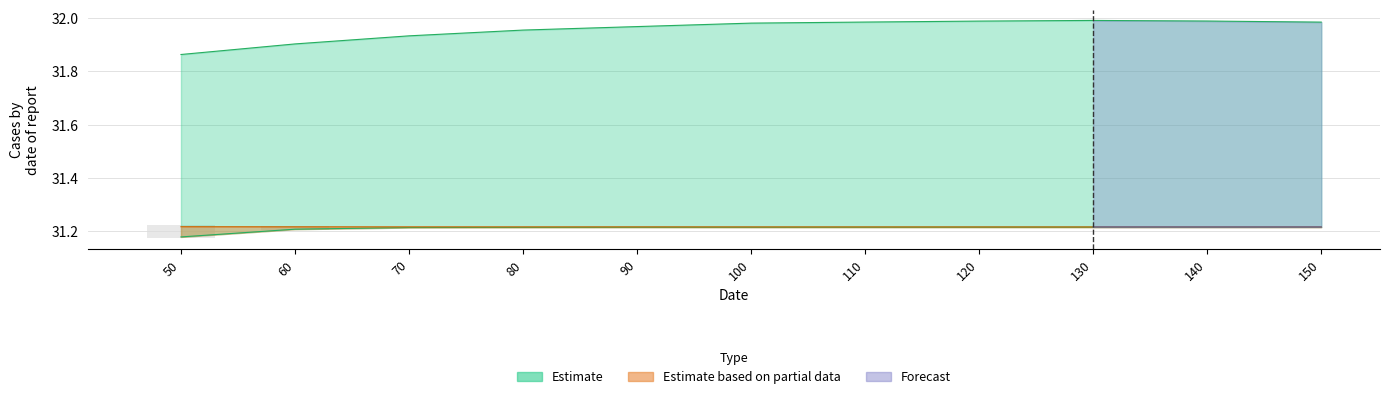

Reading left to right, transcribe all the data shown in this chart.

col_0: 31.9	31.9	31.9	32.0	32.0	32.0	32.0	32.0	32.0	32.0	32.0
col_1: 31.2	31.2	31.2	31.2	31.2	31.2	31.2	31.2	31.2	31.2	31.2
col_2: 31.2	31.2	31.2	31.2	31.2	31.2	31.2	31.2	31.2	31.2	31.2